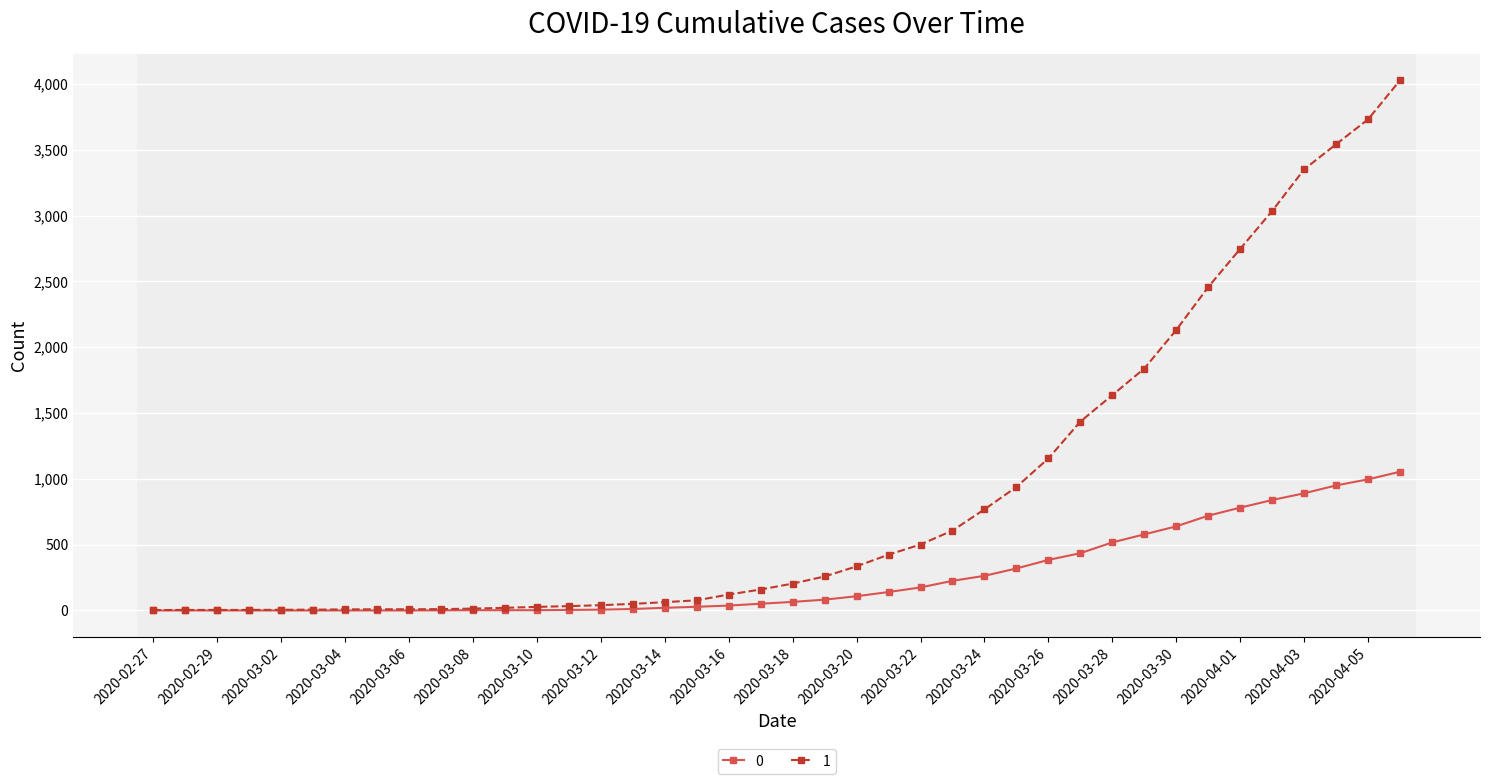

Rank the series by their maximum value, from lowest to highest.

0, 1